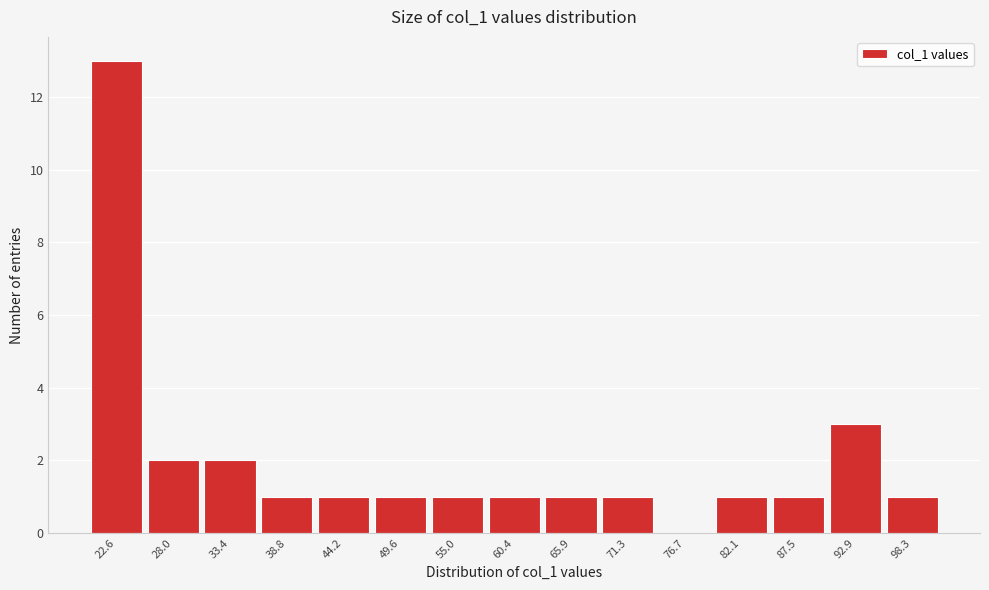

Reading right to left, list all the values displayed in this chart.

98.3=1	92.9=3	87.5=1	82.1=1	76.7=0	71.3=1	65.9=1	60.4=1	55.0=1	49.6=1	44.2=1	38.8=1	33.4=2	28.0=2	22.6=13